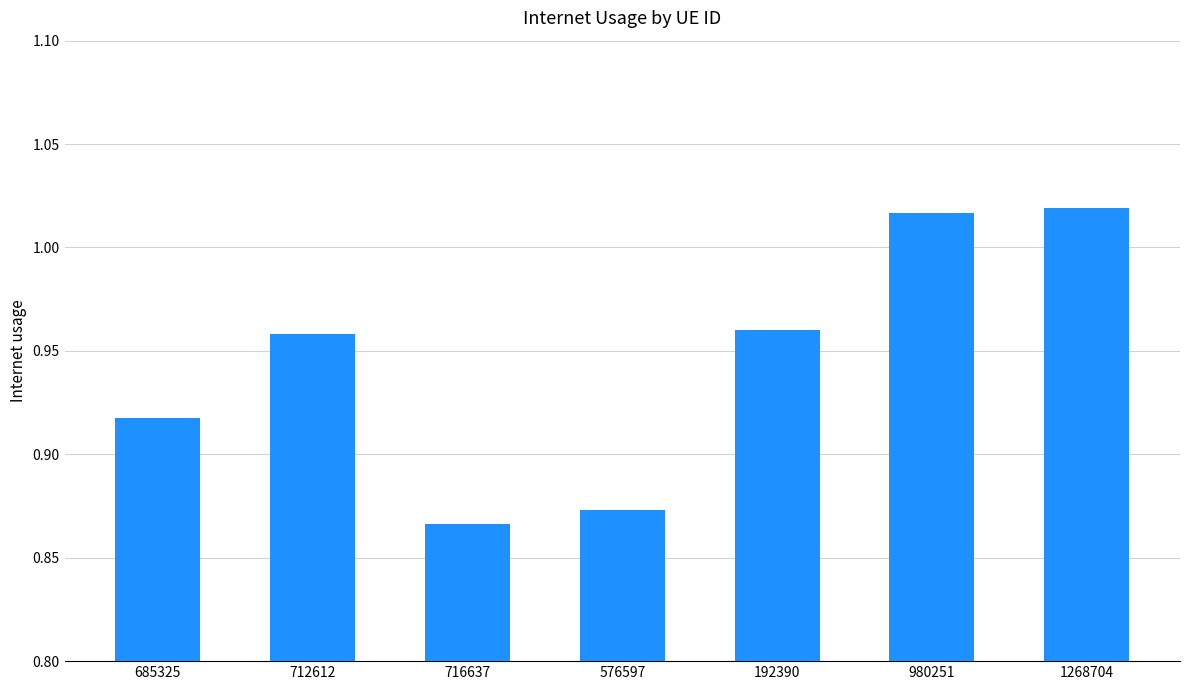

How many bars are there in total?

7